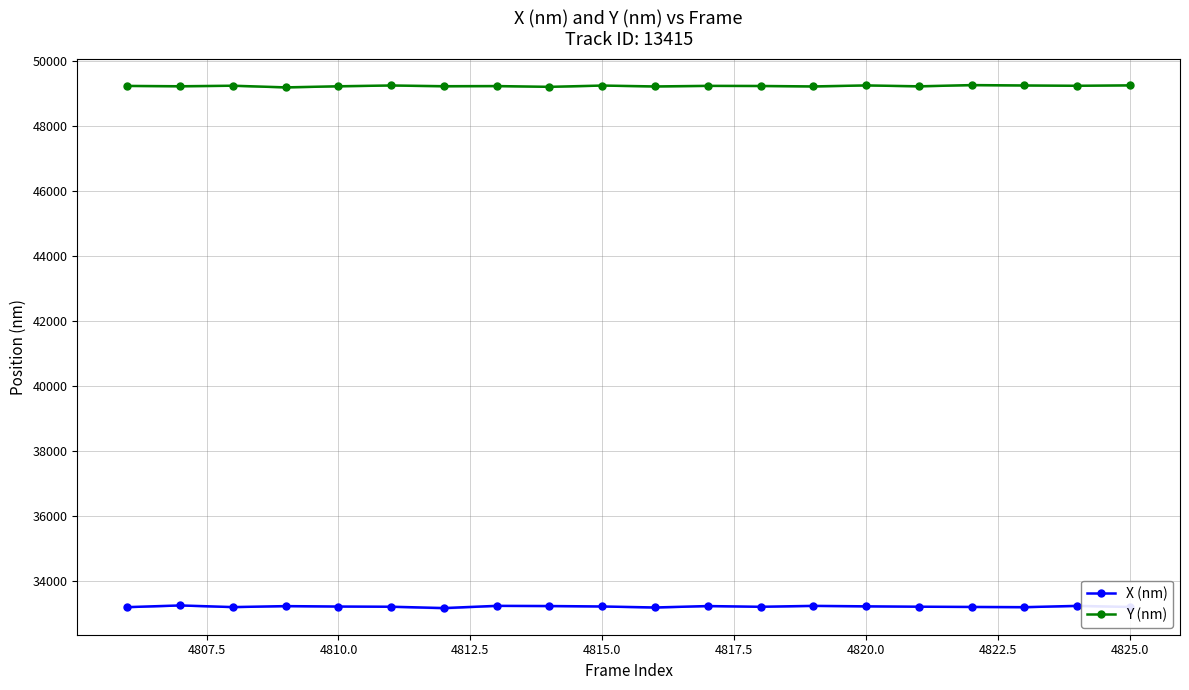

What are all the series names shown in the legend?

X (nm), Y (nm)